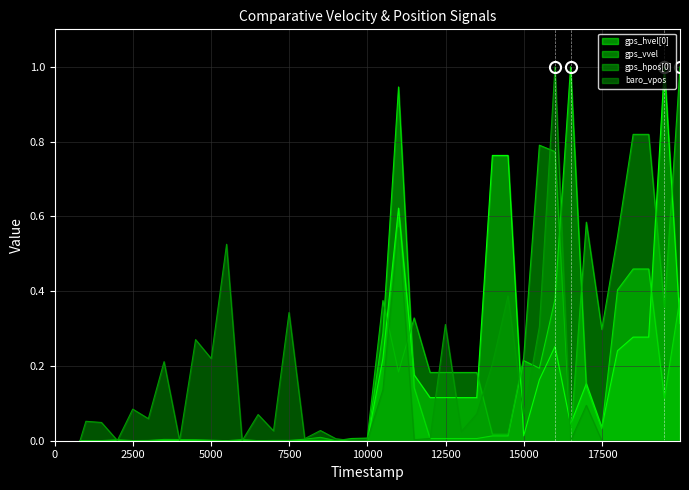

What are all the series names shown in the legend?

gps_hvel[0], gps_vvel, gps_hpos[0], baro_vpos